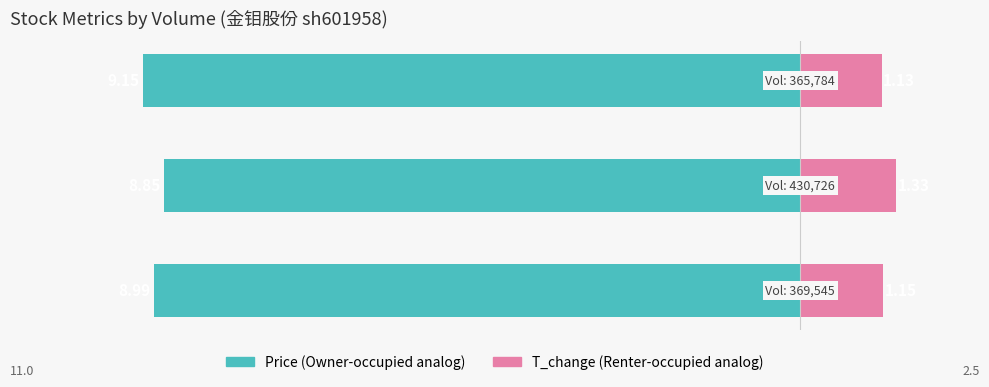

What is the sum of the price values at 1 and 0?

-17.8